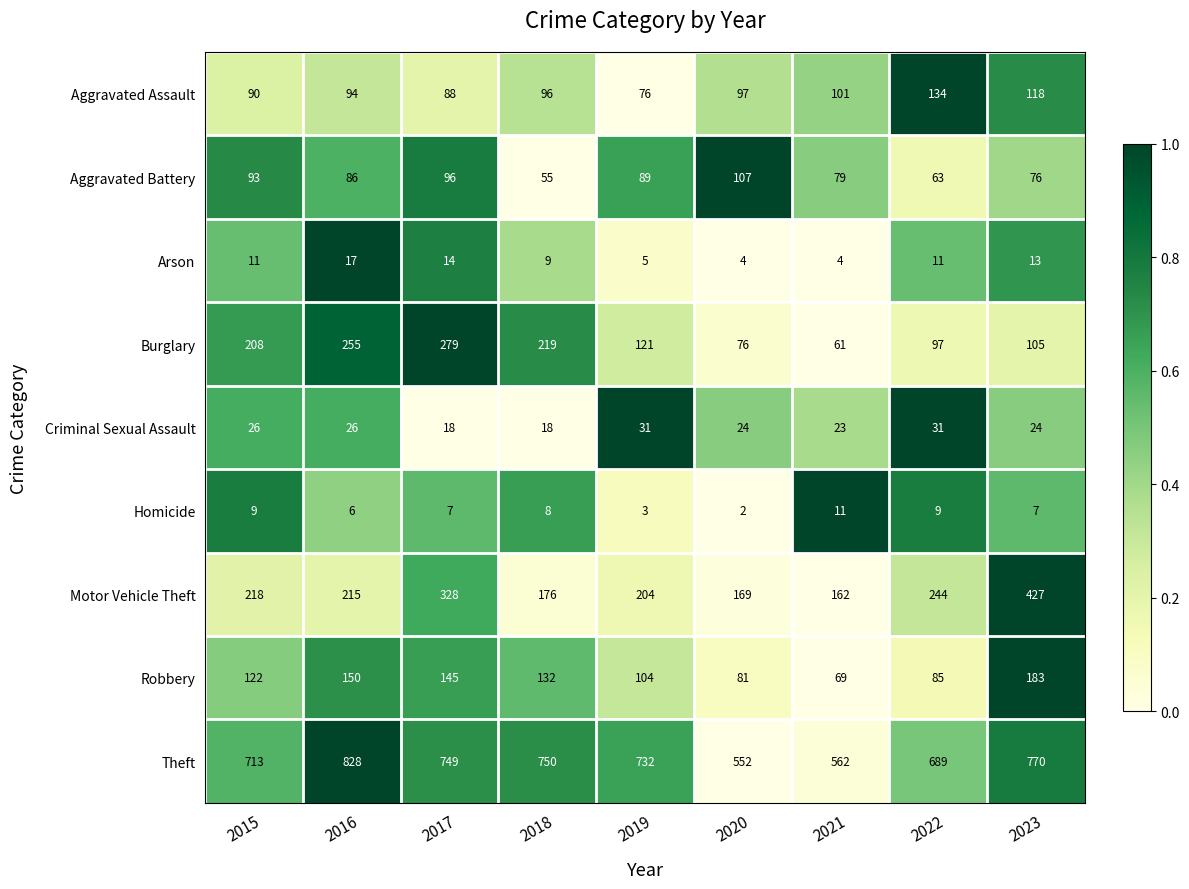

What is the lowest value of the Aggravated Battery series?

55